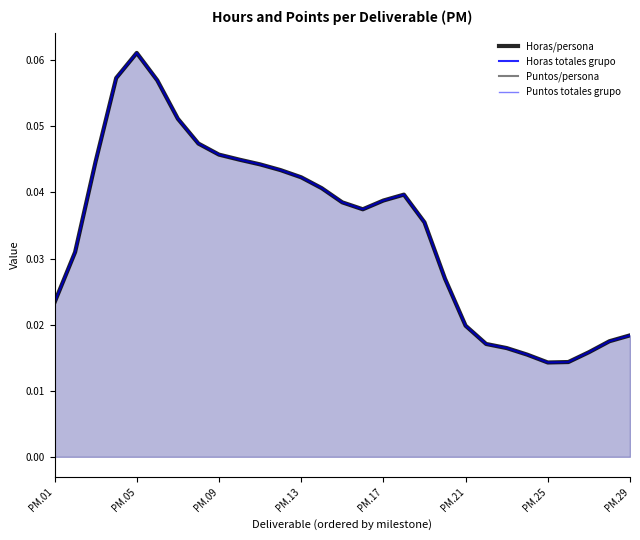

In Puntos/persona, how many points are higher than both neighbors (excluding endpoints)?

2